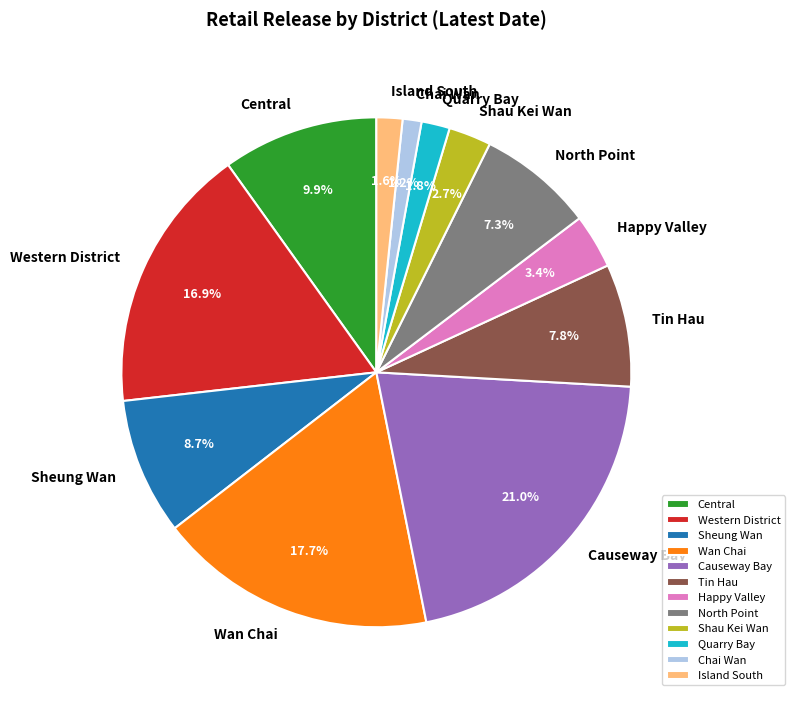

Count the number of slices in the pie.

12